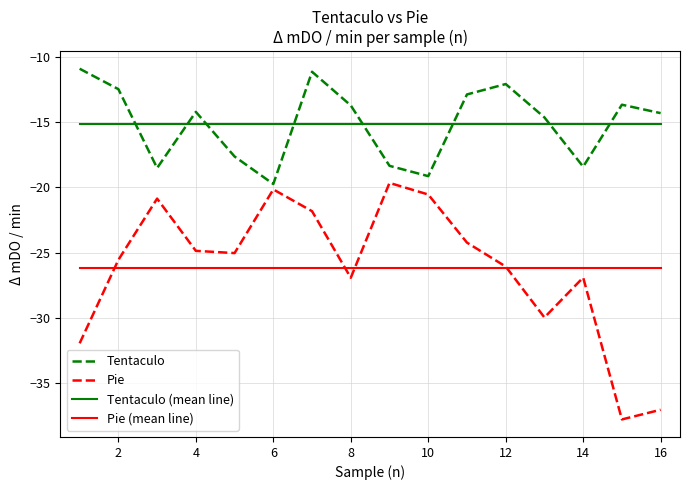

True or false: Tentaculo and Pie (mean line) cross at least once.

False